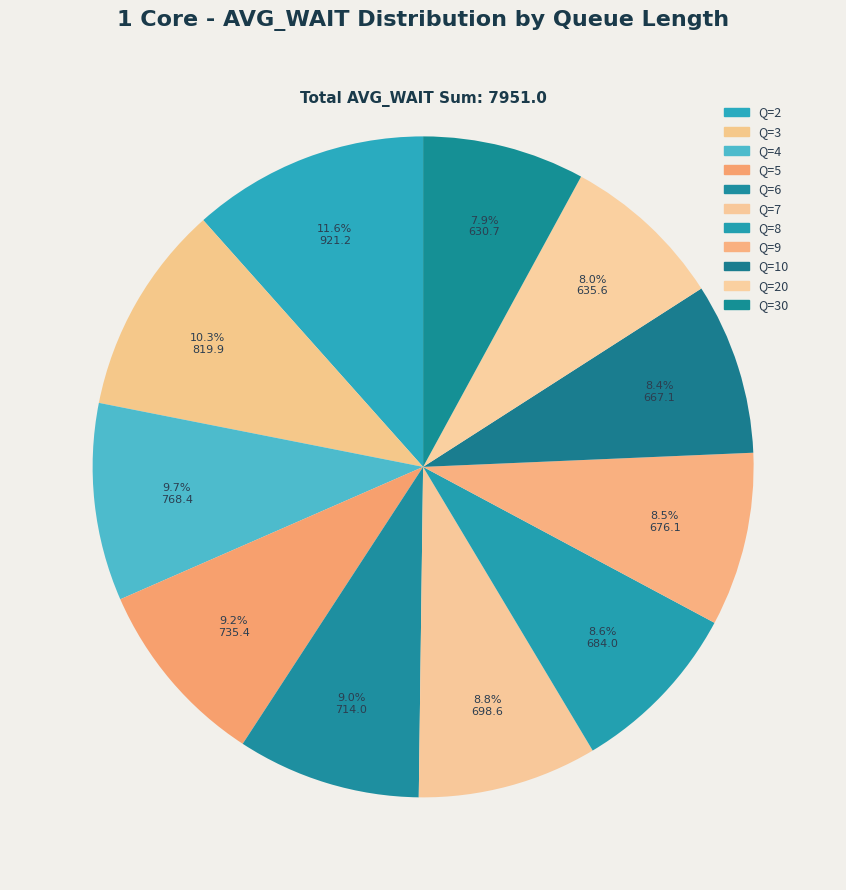

How many slices are in this pie chart?

11